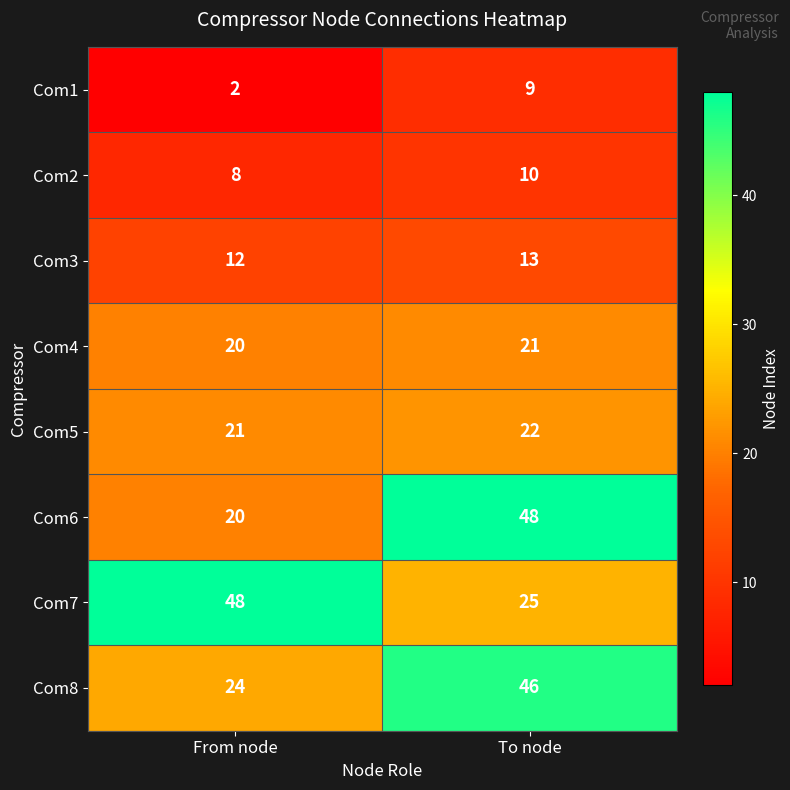

Is it true that Com6 equals 32 at From node?

False